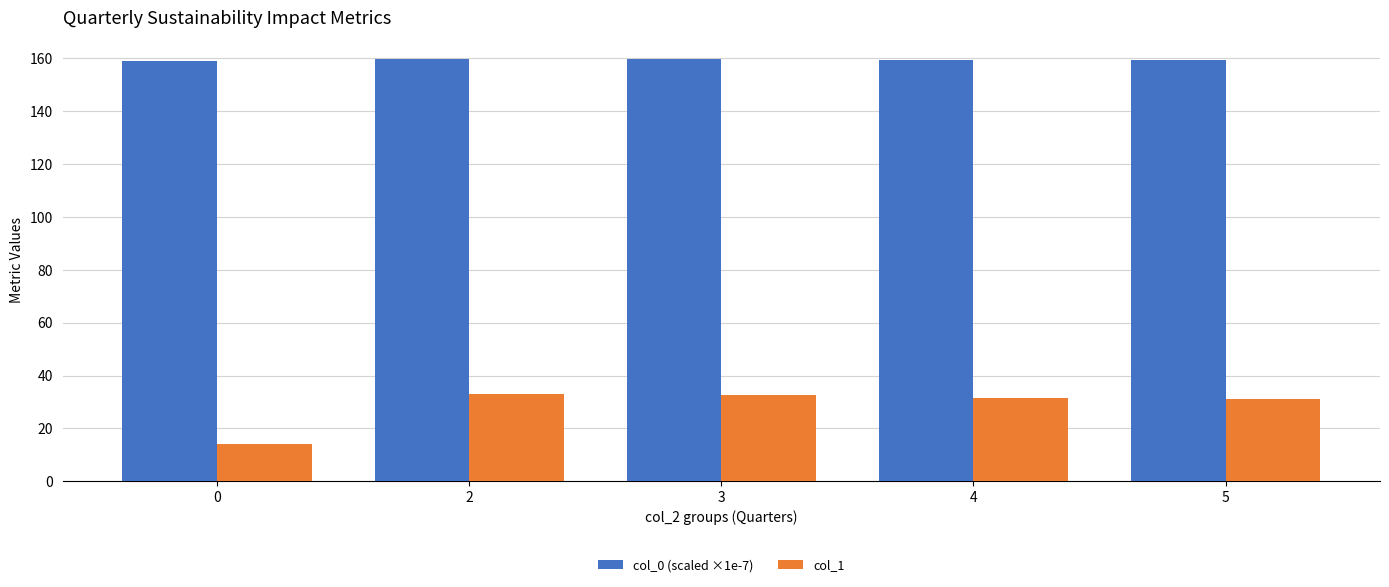

What value does the col_1 series have at 4?

31.5